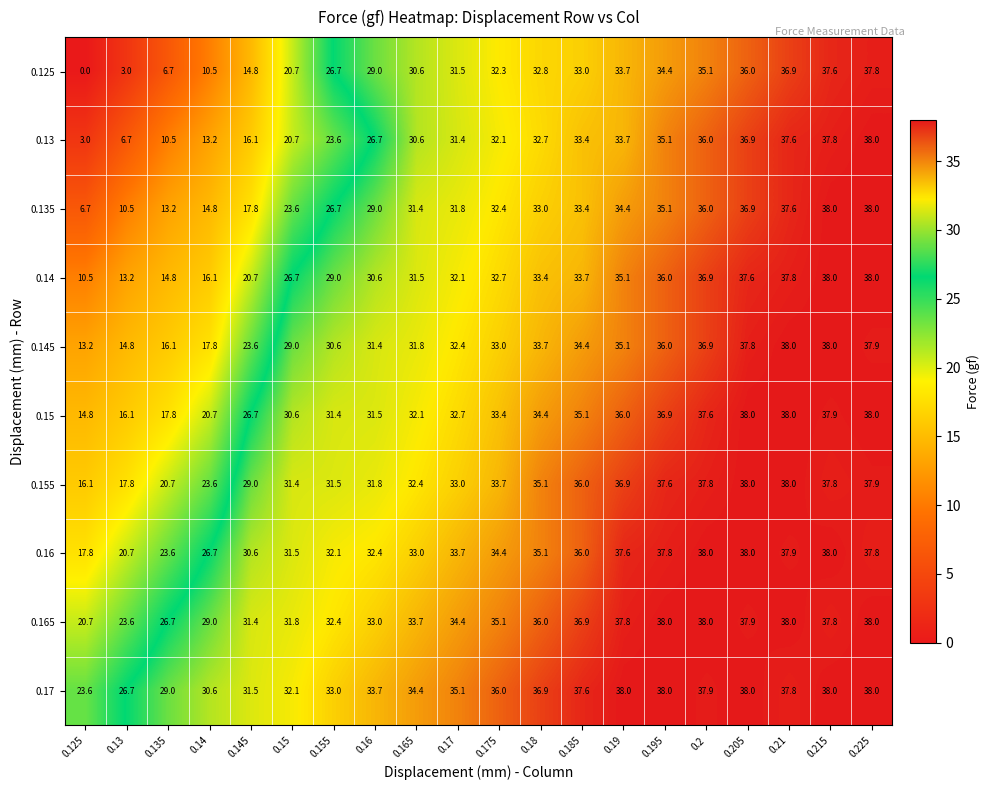

Which series has the largest range (max minus min)?

0.125